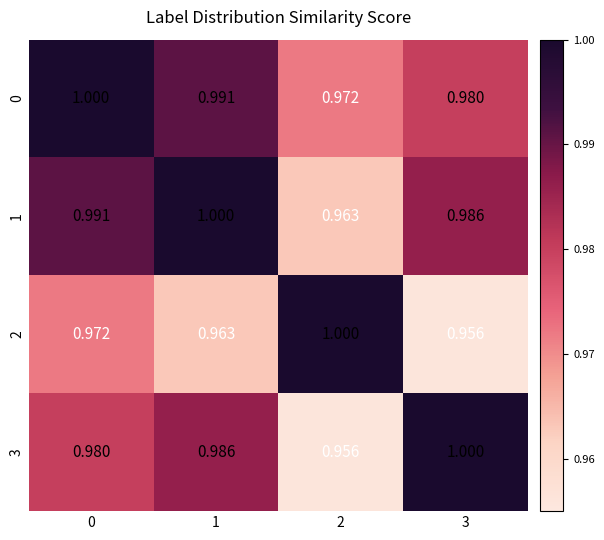

Is the value of 2 at 1 greater than the value of 1 at 1?

No